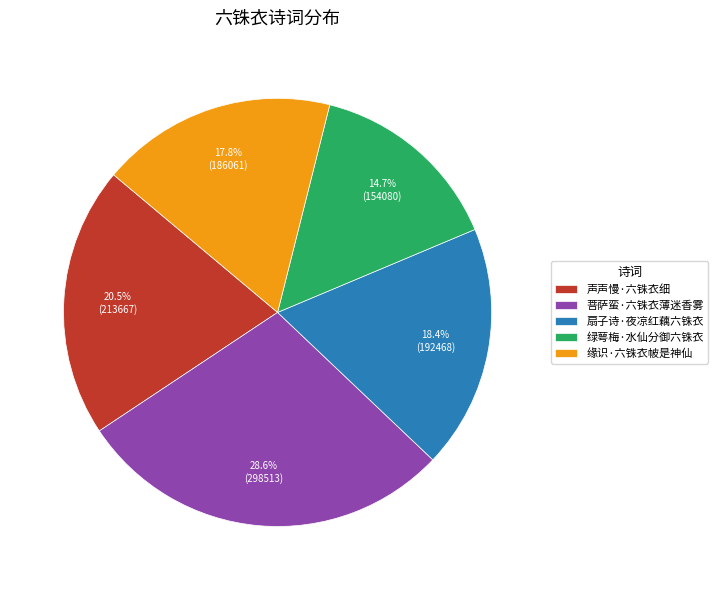

Is 缘识·六铢衣帔是神仙 the majority of the pie?

No